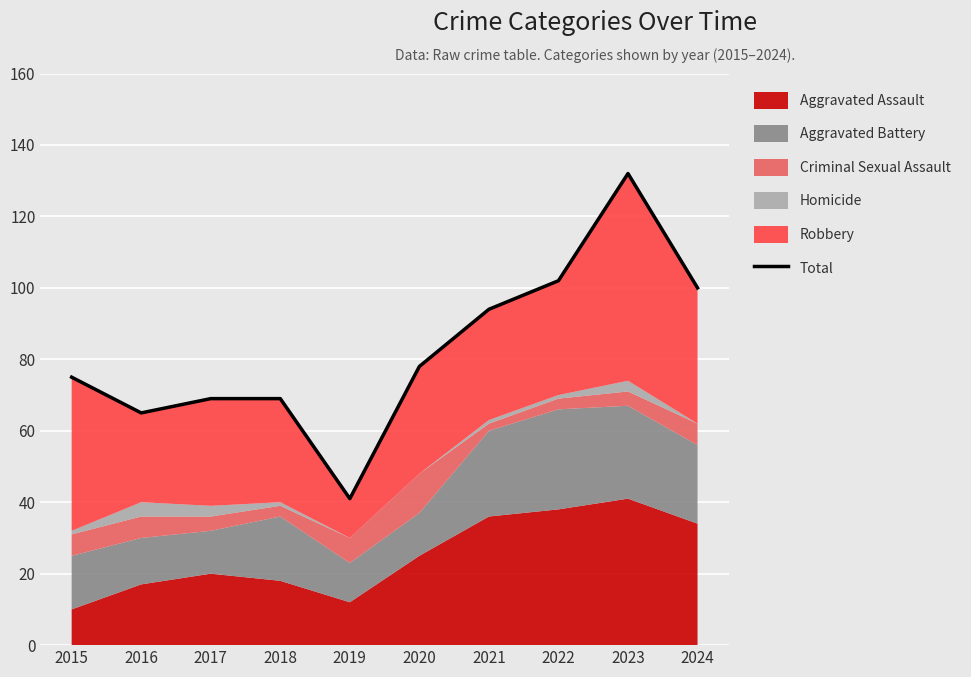

What is the ratio of the value at 2019 to the value at 2024?

0.4